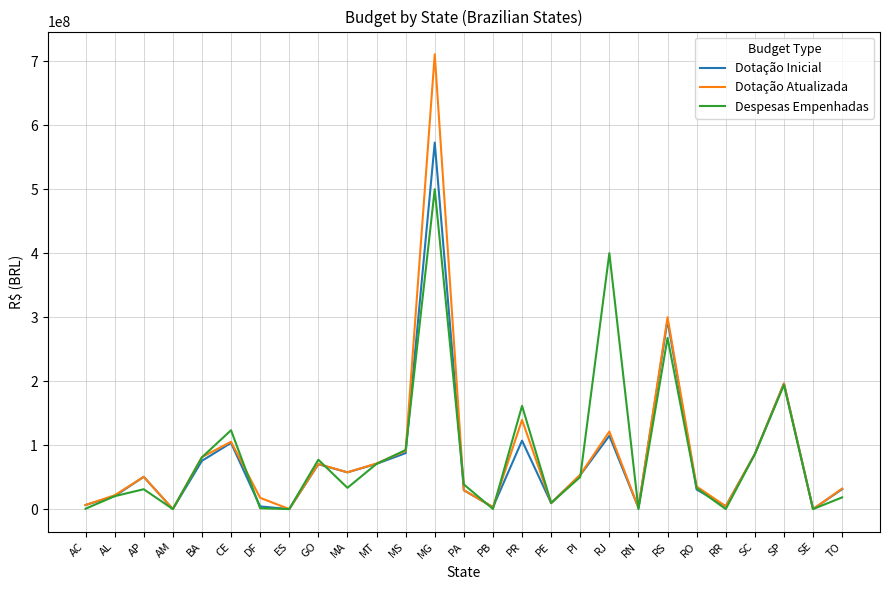

True or false: Dotação Inicial and Despesas Empenhadas cross at least once.

True